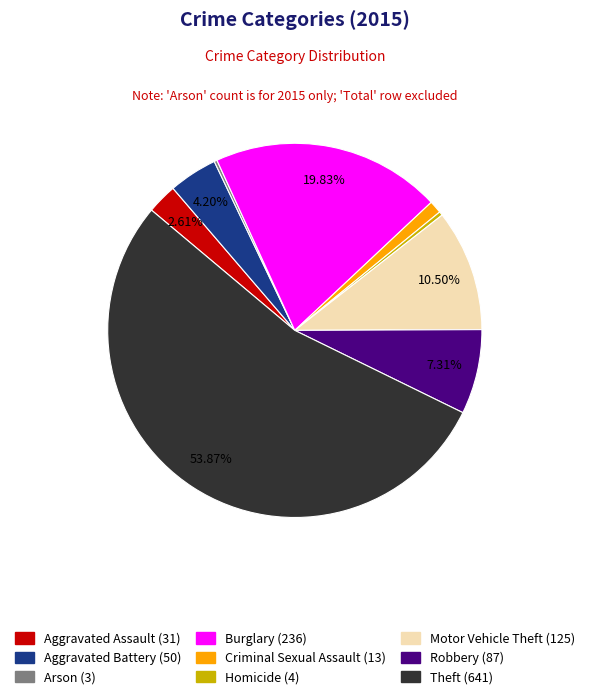

To the nearest percent, what is the difference between the Aggravated Assault and Homicide slice percentages?

2%